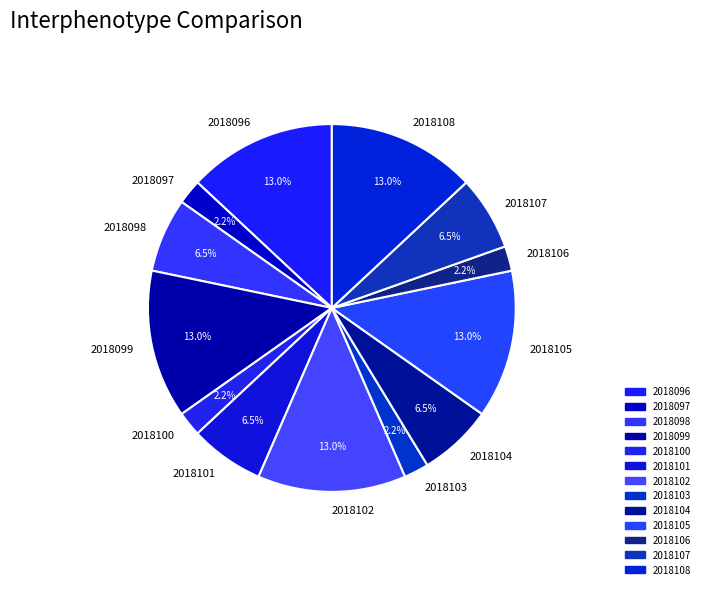

Do 2018106 and 2018098 together represent more than half of the pie?

No